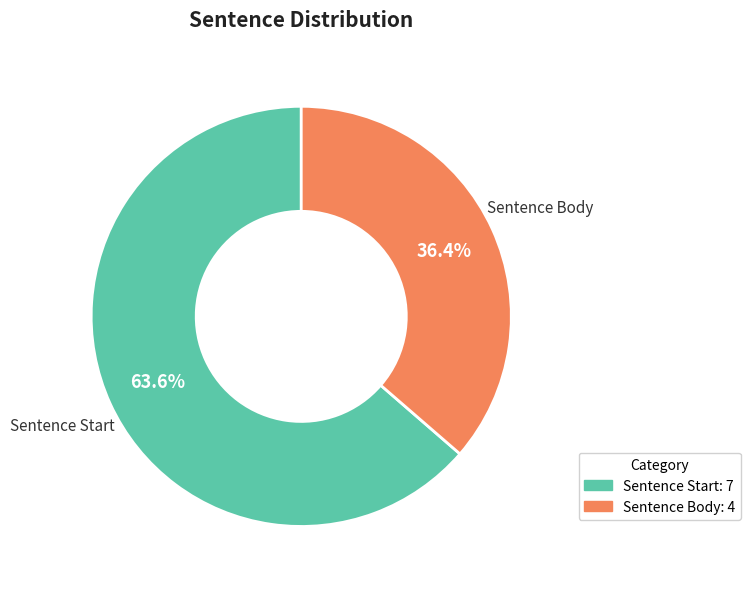

Rank the categories by value from highest to lowest.

Sentence Start, Sentence Body